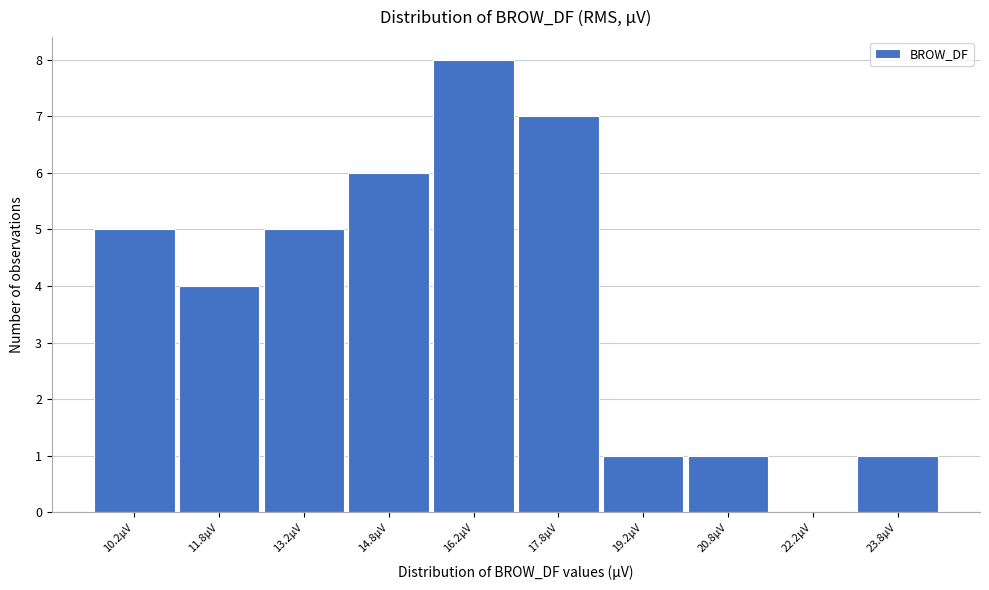

Which range on the x-axis has the tallest bar?

15.5 to 17.0